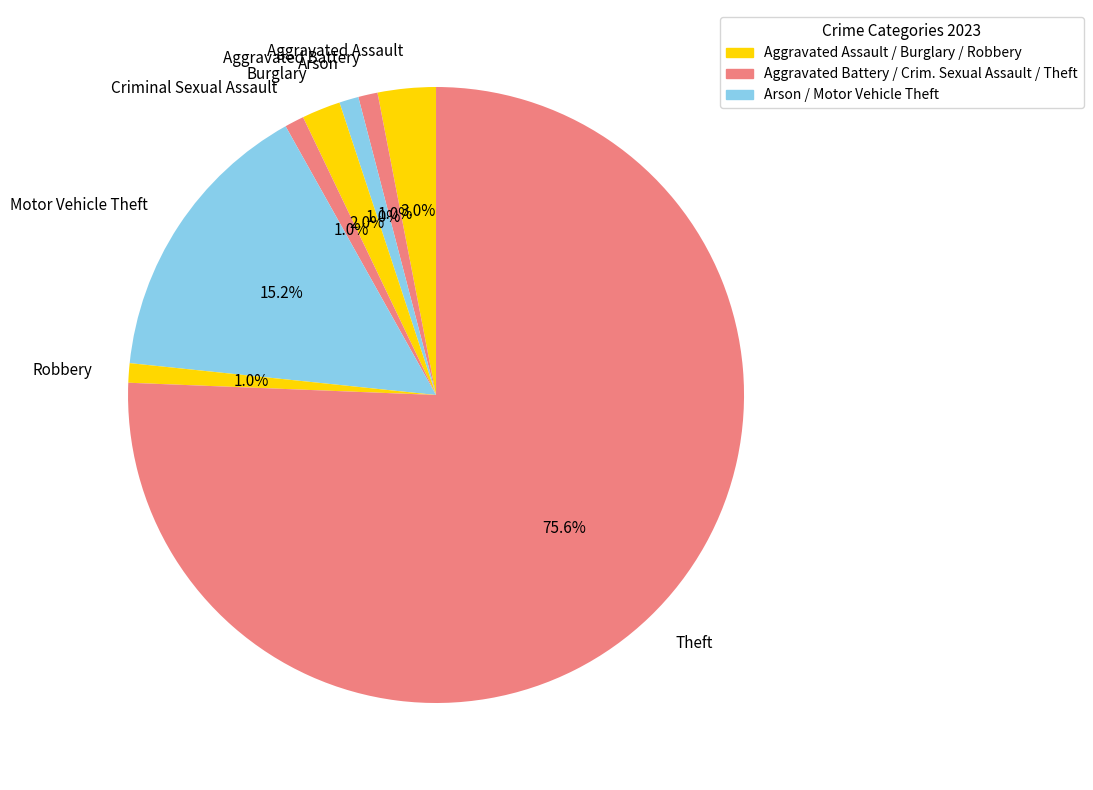

Count the number of slices in the pie.

8